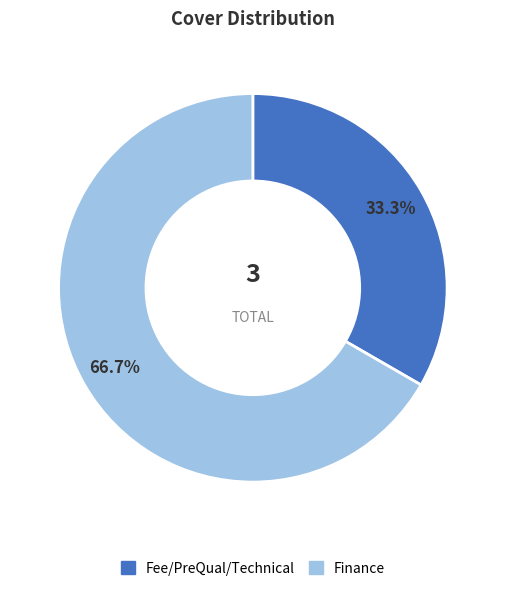

True or false: Fee/PreQual/Technical accounts for 33% of the total.

True